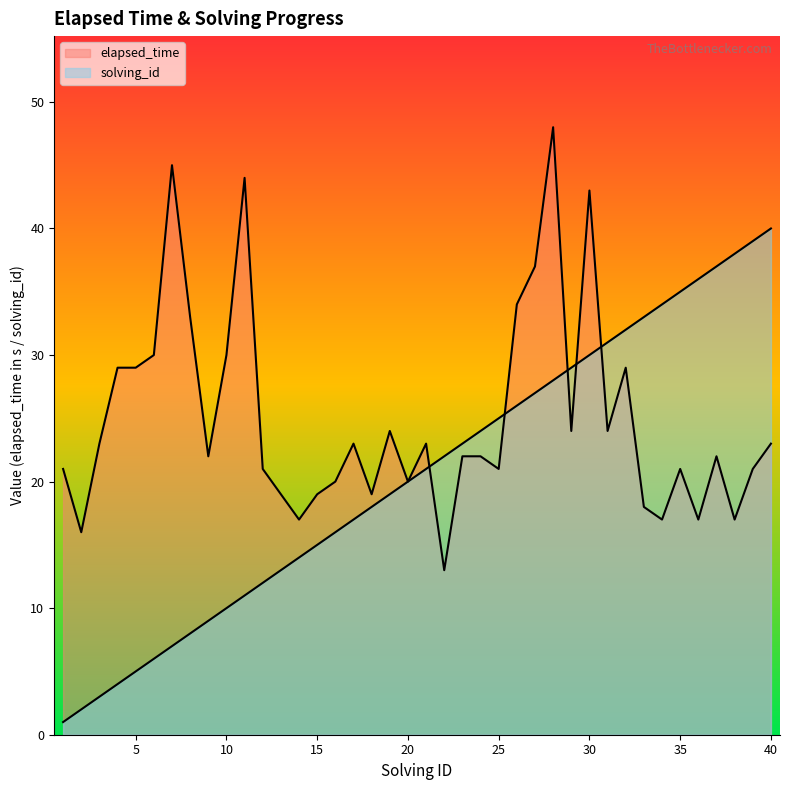

Reading left to right, extract all data points from this chart.

elapsed_time: 1=21	2=16	3=23	4=29	5=29	6=30	7=45	8=33	9=22	10=30	11=44	12=21	13=19	14=17	15=19	16=20	17=23	18=19	19=24	20=20	21=23	22=13	23=22	24=22	25=21	26=34	27=37	28=48	29=24	30=43	31=24	32=29	33=18	34=17	35=21	36=17	37=22	38=17	39=21	40=23
solving_id: 1=1	2=2	3=3	4=4	5=5	6=6	7=7	8=8	9=9	10=10	11=11	12=12	13=13	14=14	15=15	16=16	17=17	18=18	19=19	20=20	21=21	22=22	23=23	24=24	25=25	26=26	27=27	28=28	29=29	30=30	31=31	32=32	33=33	34=34	35=35	36=36	37=37	38=38	39=39	40=40